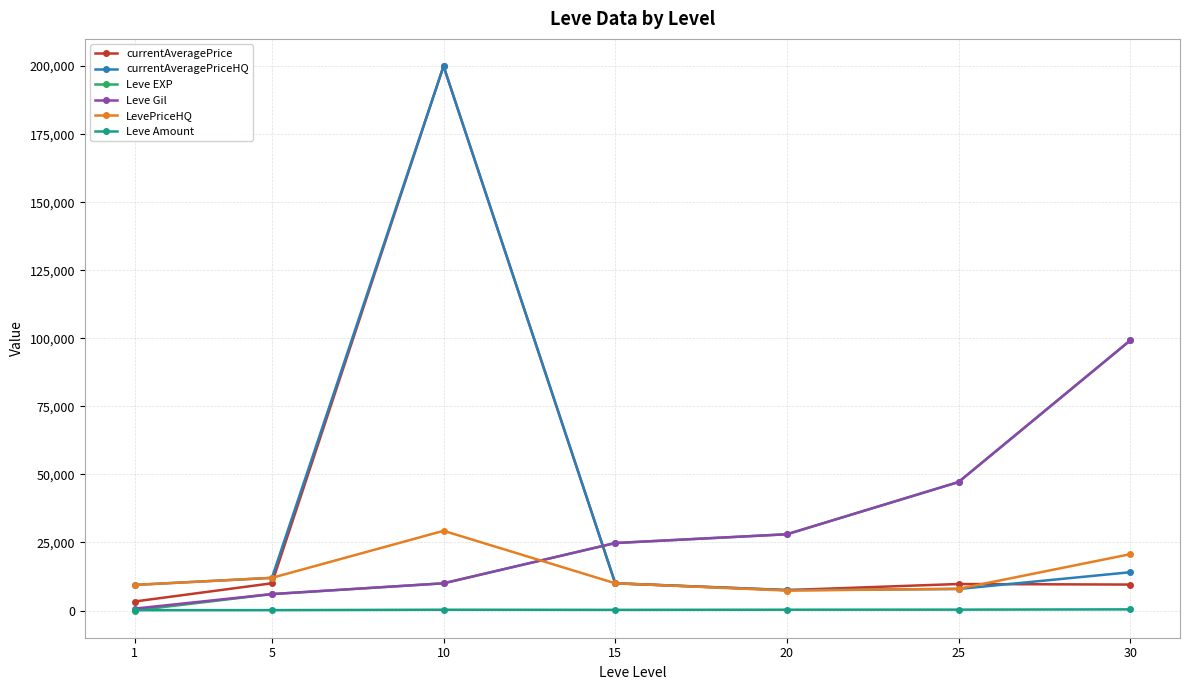

Which series ends up on top after the final intersection of Leve EXP and LevePriceHQ?

Leve EXP